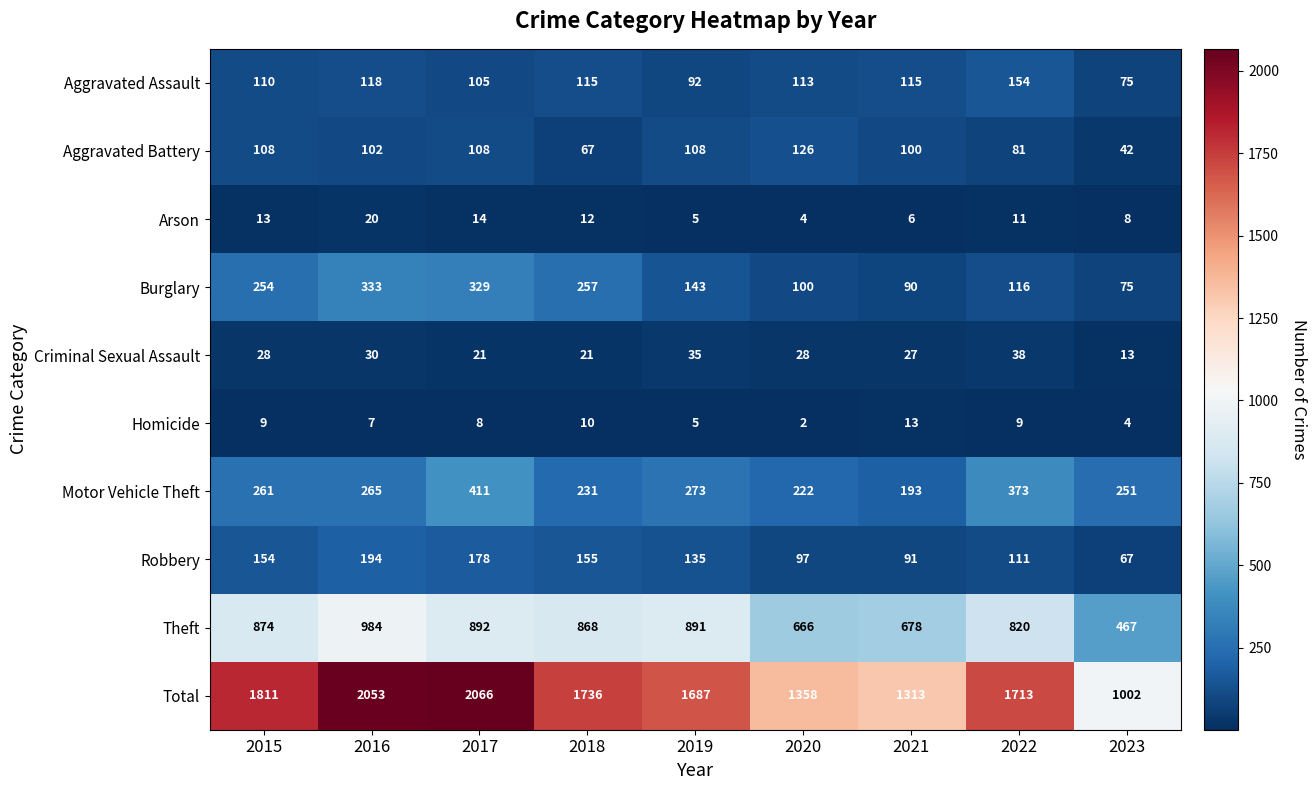

What is the sum of all Theft values?

7140